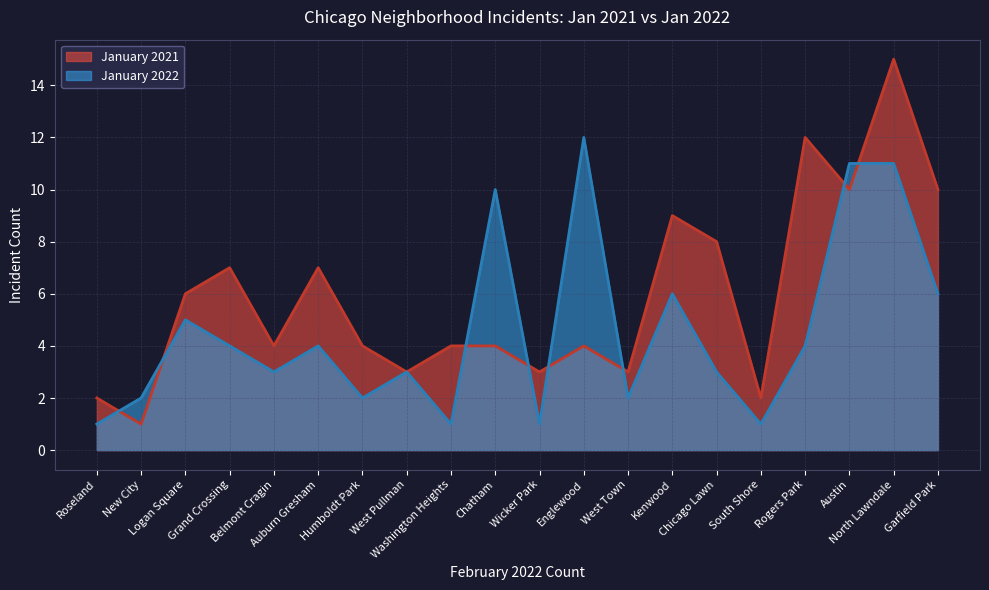

What is the difference between the highest and lowest values at West Town?

1